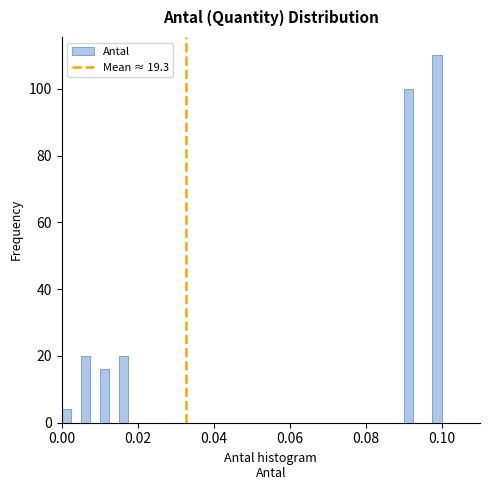

Around what value on the x-axis is the tallest bar? Give the approximate position of its centre, as read against the axis.

0.098